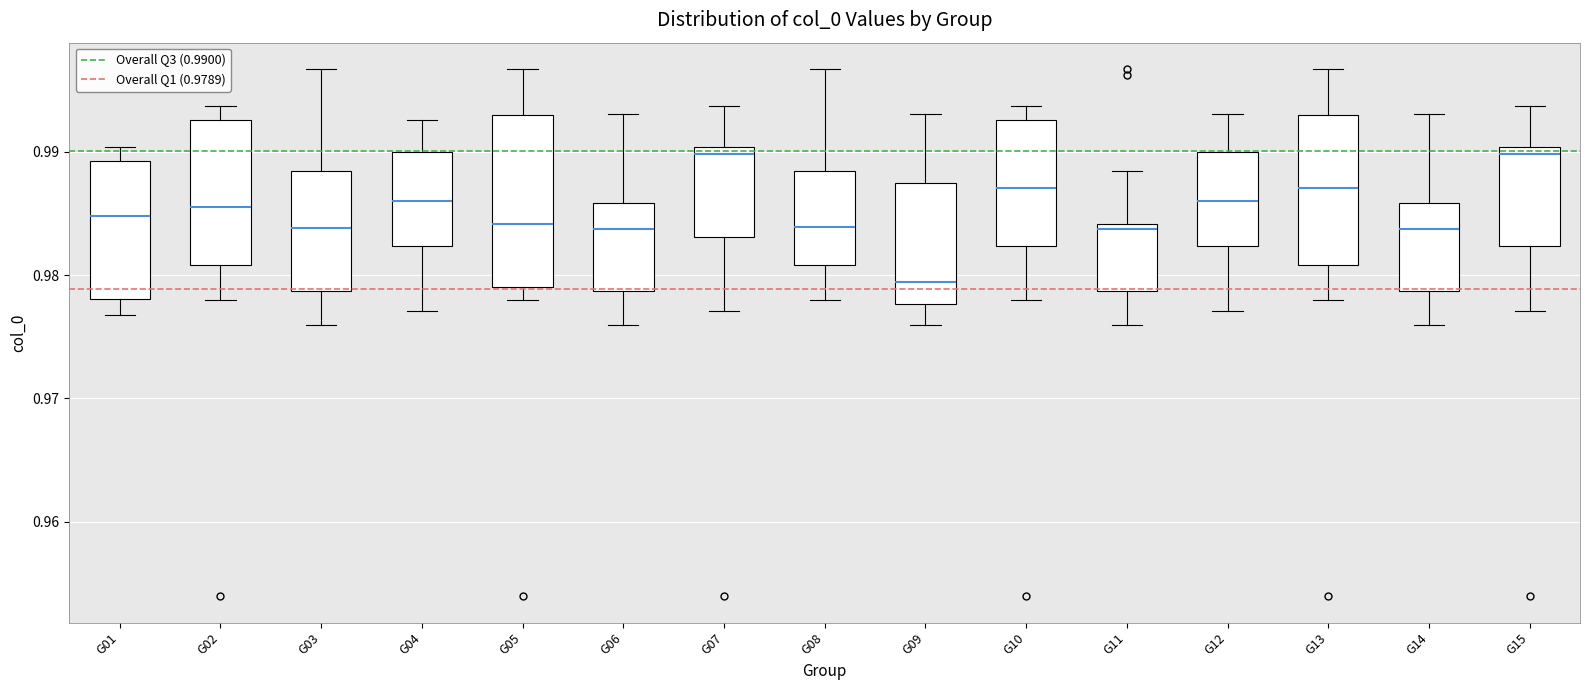

Which box is the tallest, from its lower edge to its upper edge?

G05